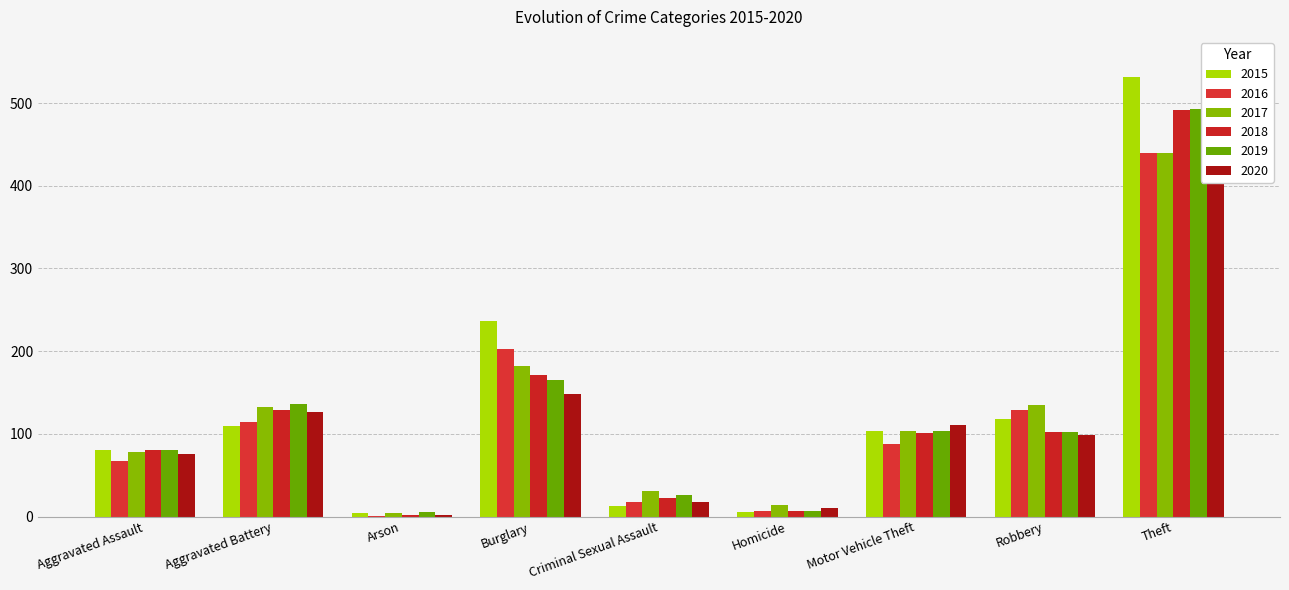

Does the chart contain any negative values?

No